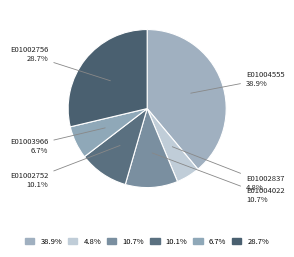

How many slices are in this pie chart?

6